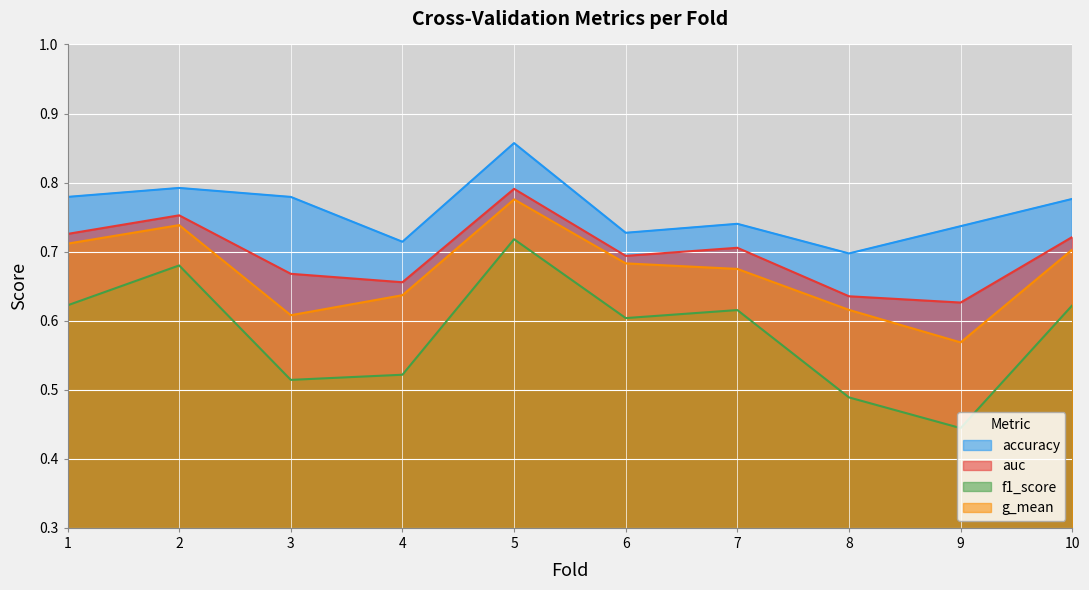

Reading right to left, what are all the values shown in this chart?

accuracy: 0.8	0.7	0.7	0.7	0.7	0.9	0.7	0.8	0.8	0.8
auc: 0.7	0.6	0.6	0.7	0.7	0.8	0.7	0.7	0.8	0.7
f1_score: 0.6	0.4	0.5	0.6	0.6	0.7	0.5	0.5	0.7	0.6
g_mean: 0.7	0.6	0.6	0.7	0.7	0.8	0.6	0.6	0.7	0.7